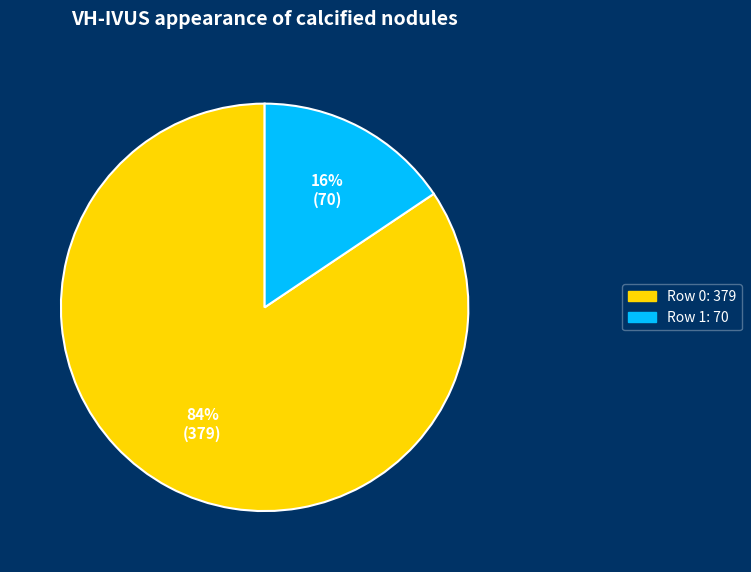

To the nearest percent, what is the average slice percentage?

50%